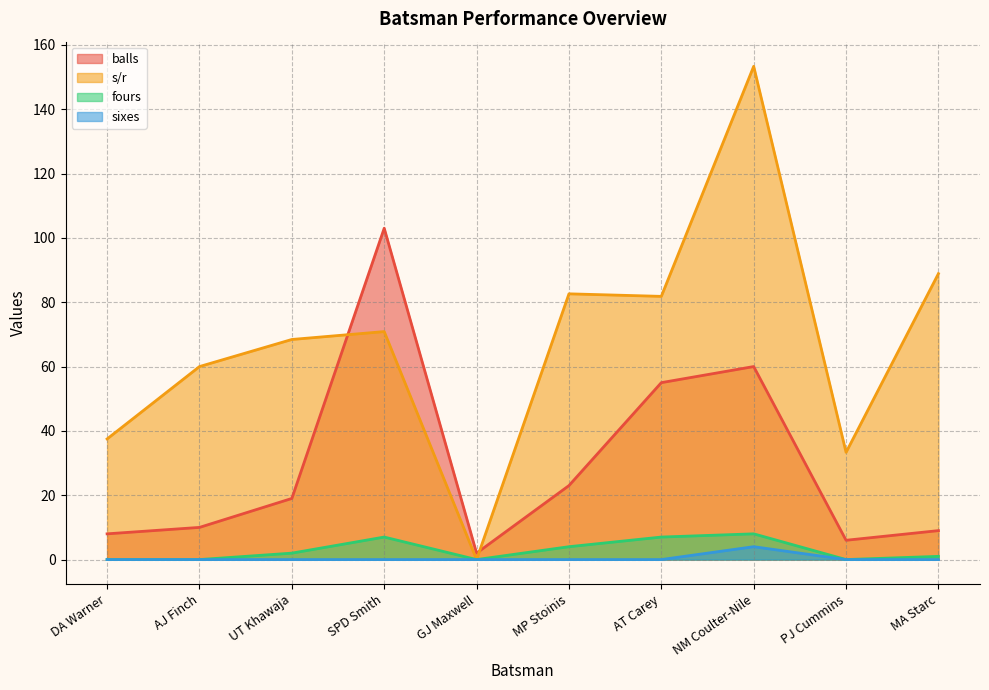

How many data points in s/r are above 70?

5